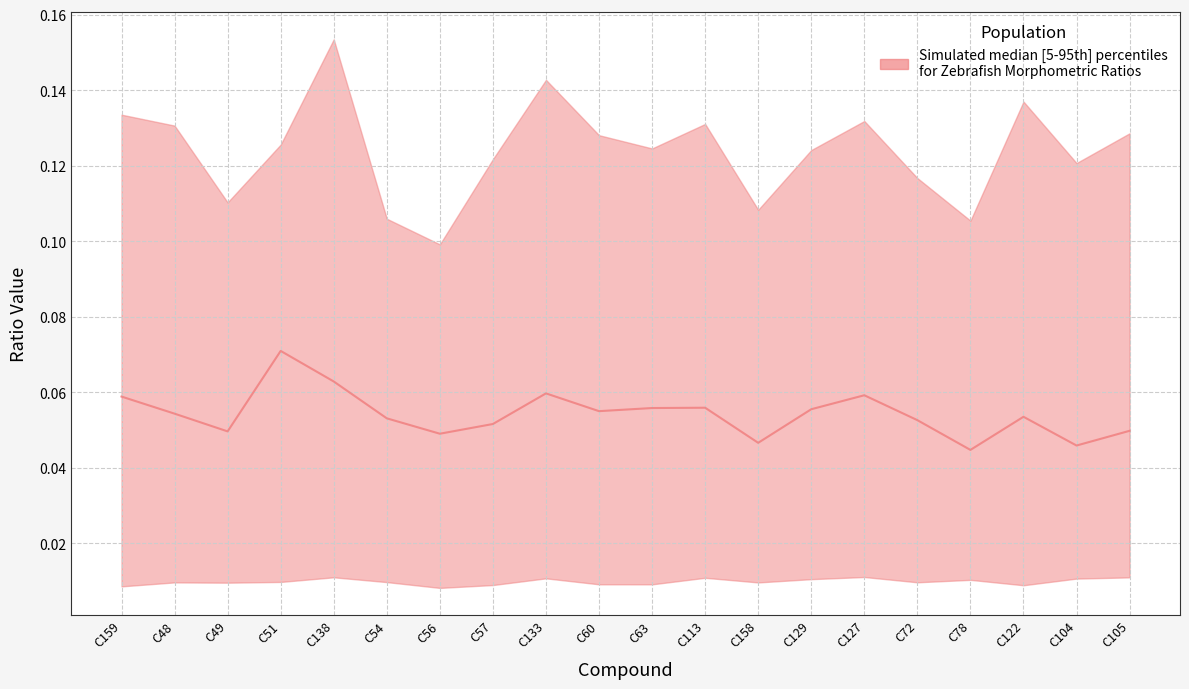

How many data points does each series have?

20